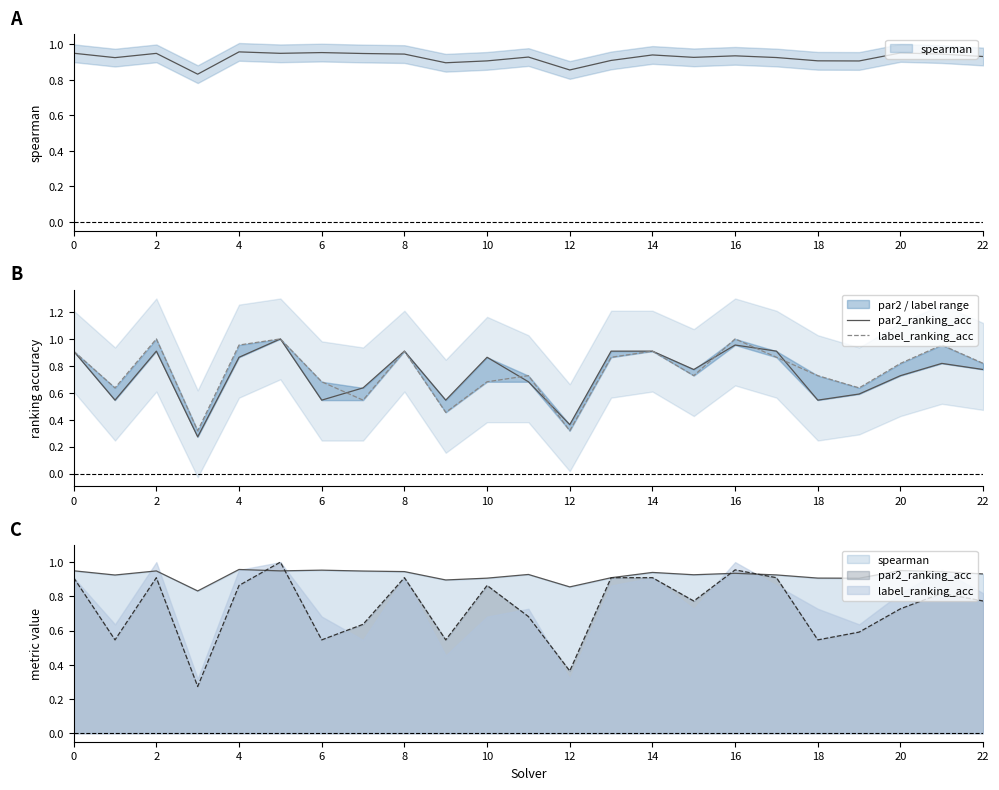

The par2_ranking_acc series shows 0.4 at 6. True or false?

False